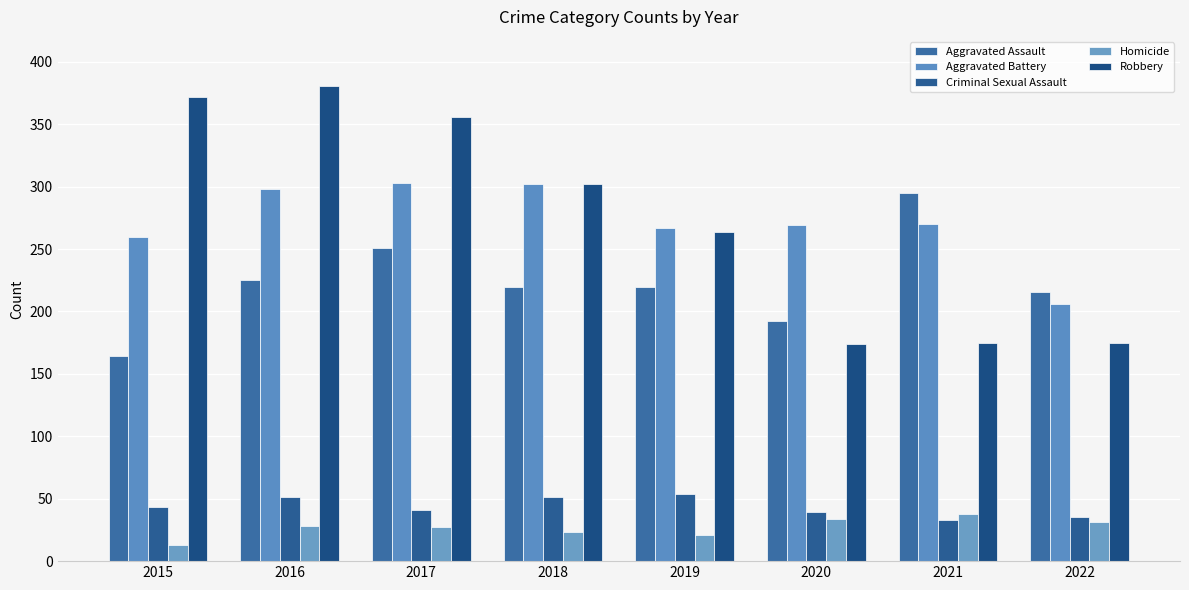

Are the bars horizontal?

No